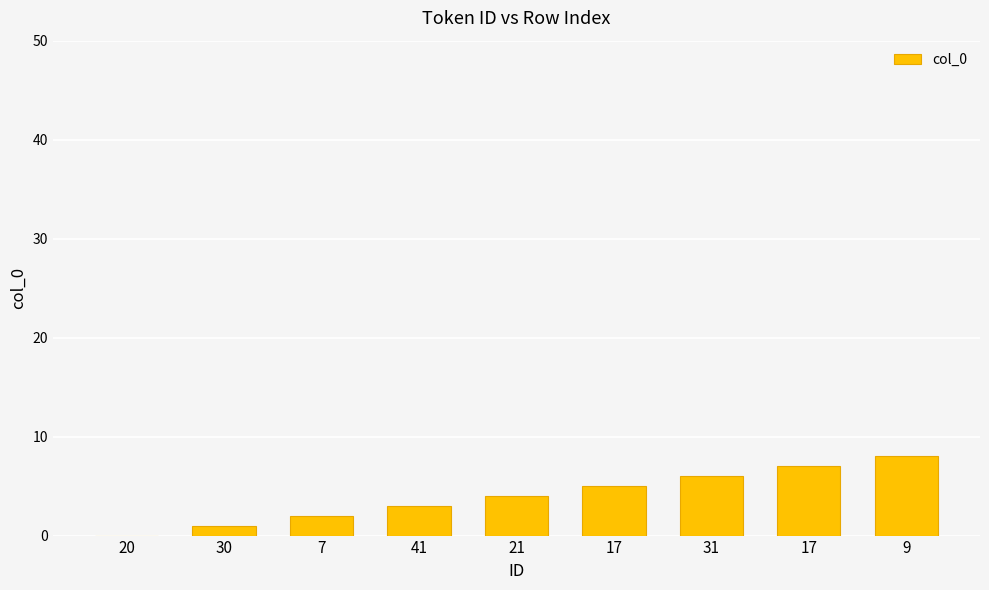

What is the value of the 6th bar from the left?

5